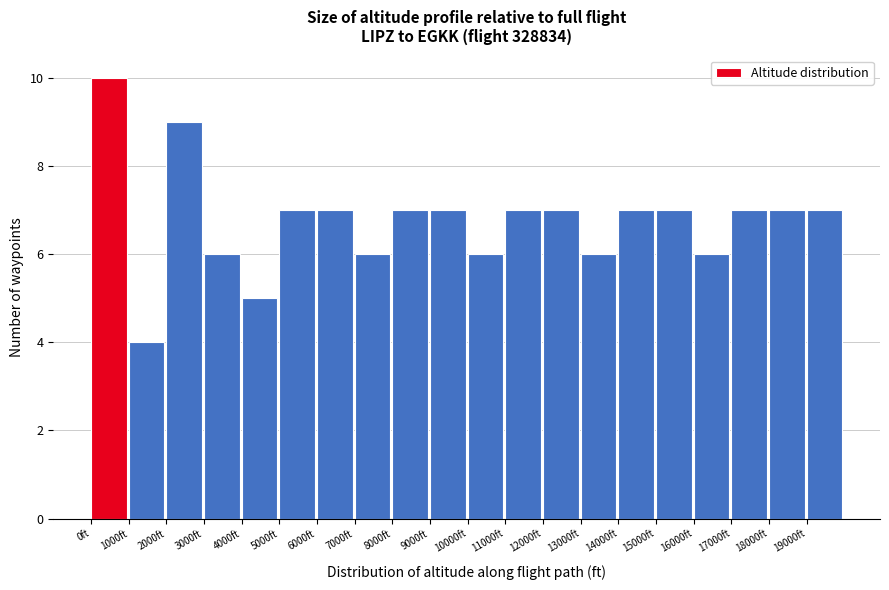

Reading left to right, transcribe this chart: for each bar, give the range it covers on the x-axis and its height. The values are not printed on the chart, so give them approximately, as read against the axis.

0 to 1000: 10
1000 to 2000: 4
2000 to 3000: 9
3000 to 4000: 6
4000 to 5000: 5
5000 to 6000: 7
6000 to 7000: 7
7000 to 8000: 6
8000 to 9000: 7
9000 to 10000: 7
10000 to 11000: 6
11000 to 12000: 7
12000 to 13000: 7
13000 to 14000: 6
14000 to 15000: 7
15000 to 16000: 7
16000 to 17000: 6
17000 to 18000: 7
18000 to 19000: 7
19000 to 20000: 7